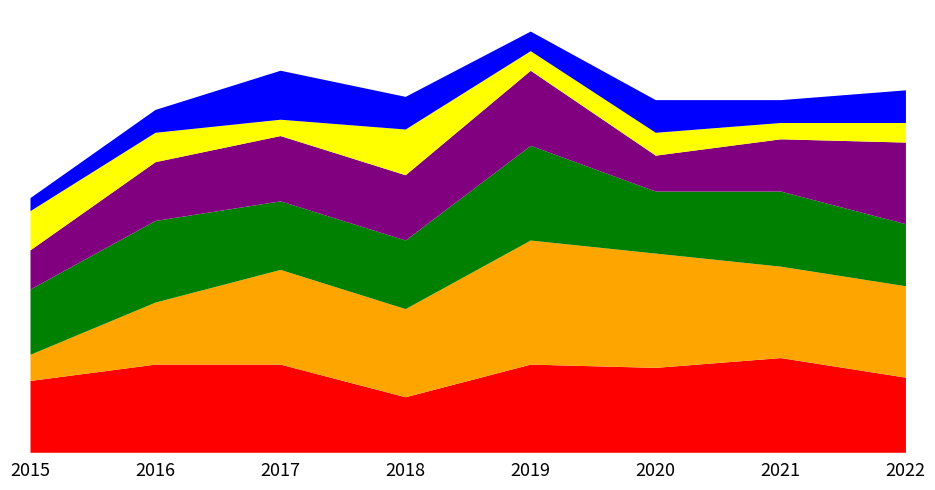

What is the spread (max minus min) of values at 2015?

18